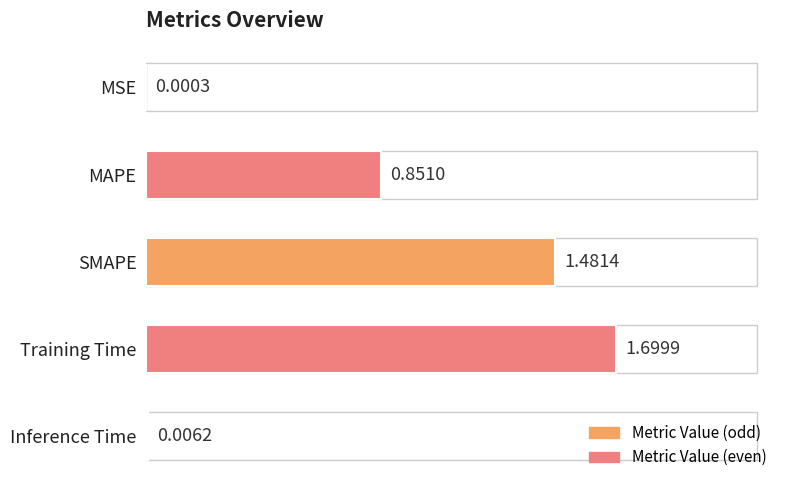

Which has a higher value, Training Time or Inference Time?

Training Time